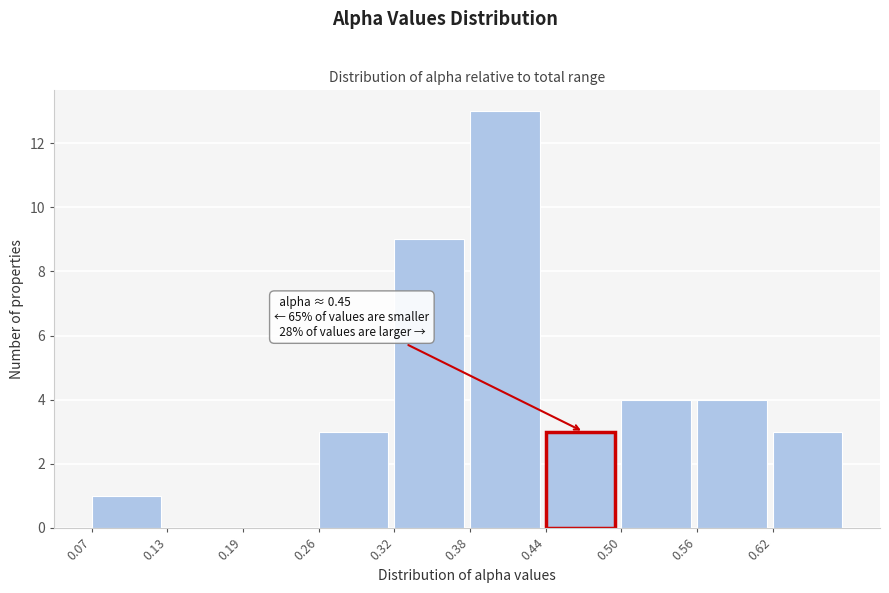

Over which range of the x-axis is the bar tallest?

0.38 to 0.44